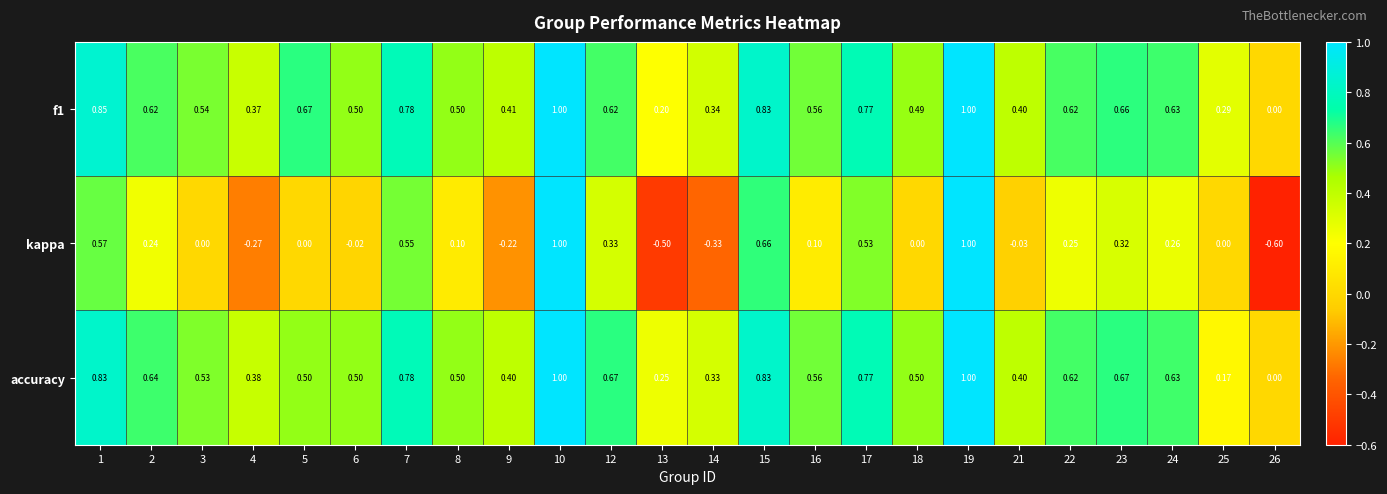

Is the value of f1 at 26 greater than the value of accuracy at 4?

No